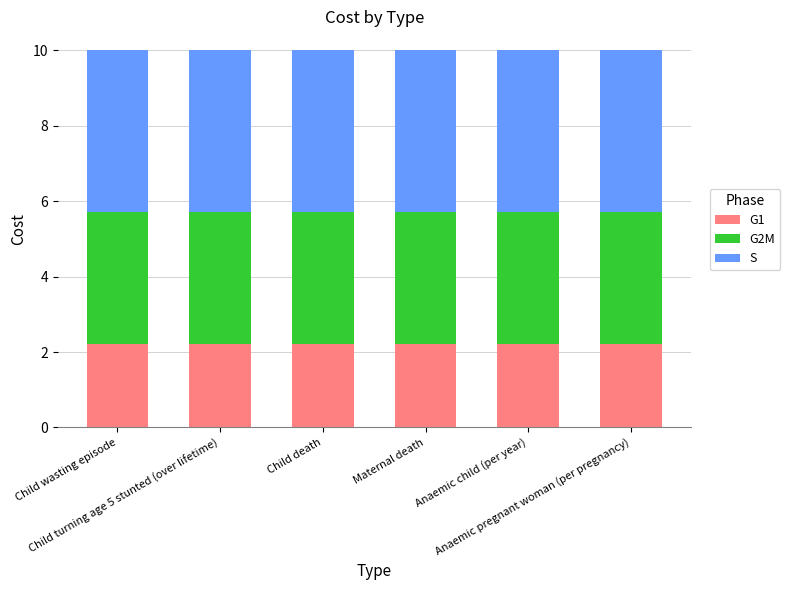

What is the lowest value of the G1 series?

2.2